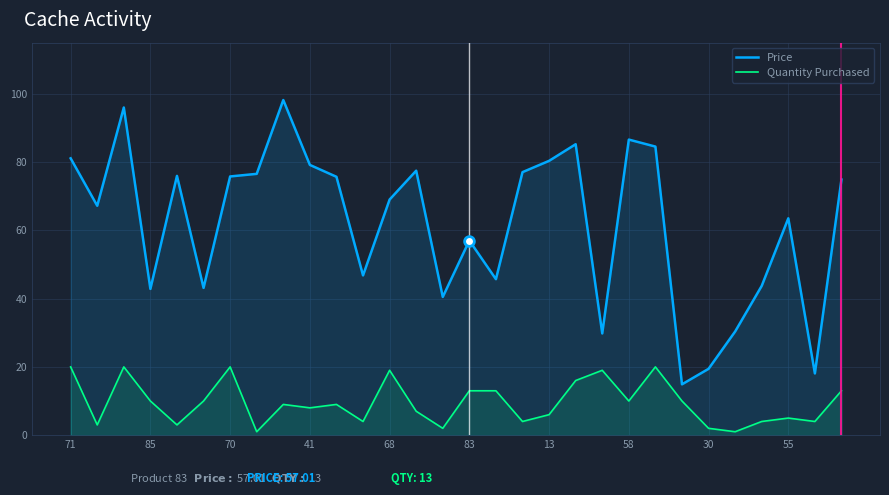

True or false: Price has a value of 29.8 at 20.

True